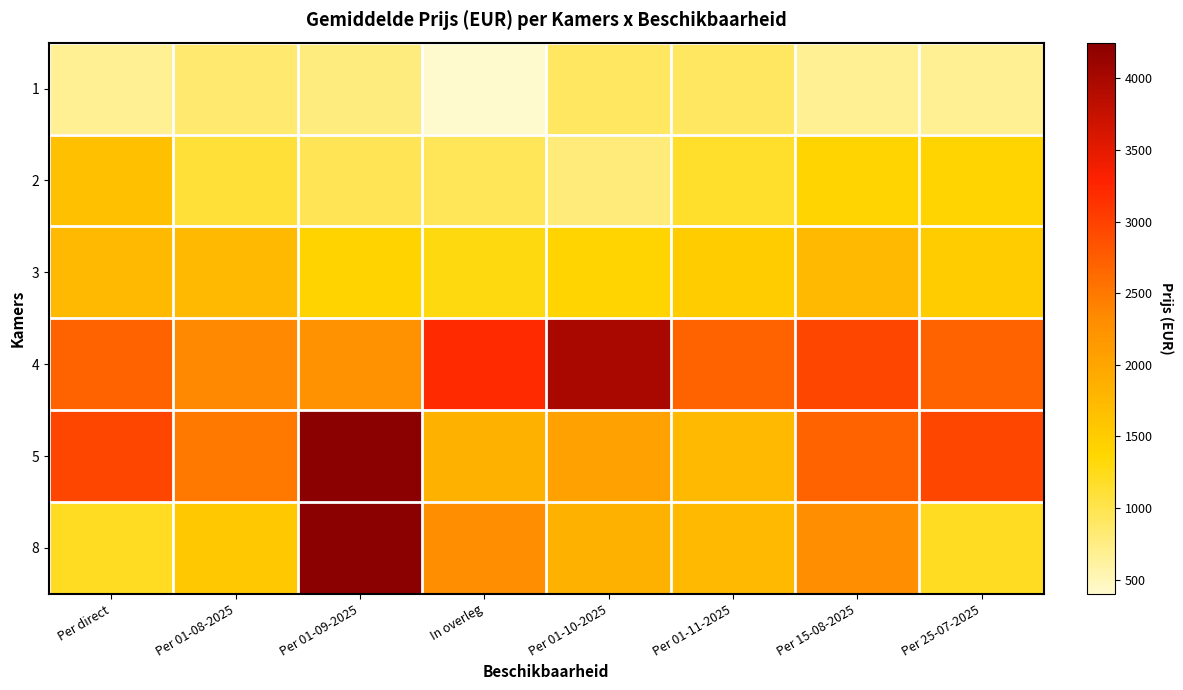

Reading left to right, list all the values displayed in this chart.

1: Per direct=677	Per 01-08-2025=837	Per 01-09-2025=770	In overleg=400	Per 01-10-2025=900	Per 01-11-2025=900	Per 15-08-2025=677	Per 25-07-2025=677
2: Per direct=1650	Per 01-08-2025=1106	Per 01-09-2025=970	In overleg=950	Per 01-10-2025=795	Per 01-11-2025=1152	Per 15-08-2025=1400	Per 25-07-2025=1400
3: Per direct=1750	Per 01-08-2025=1749	Per 01-09-2025=1413	In overleg=1295	Per 01-10-2025=1400	Per 01-11-2025=1500	Per 15-08-2025=1750	Per 25-07-2025=1500
4: Per direct=2700	Per 01-08-2025=2350	Per 01-09-2025=2240	In overleg=3200	Per 01-10-2025=4000	Per 01-11-2025=2700	Per 15-08-2025=2950	Per 25-07-2025=2700
5: Per direct=2950	Per 01-08-2025=2500	Per 01-09-2025=4250	In overleg=1850	Per 01-10-2025=2050	Per 01-11-2025=1750	Per 15-08-2025=2700	Per 25-07-2025=2950
8: Per direct=1209	Per 01-08-2025=1550	Per 01-09-2025=4250	In overleg=2291	Per 01-10-2025=1850	Per 01-11-2025=1750	Per 15-08-2025=2291	Per 25-07-2025=1209